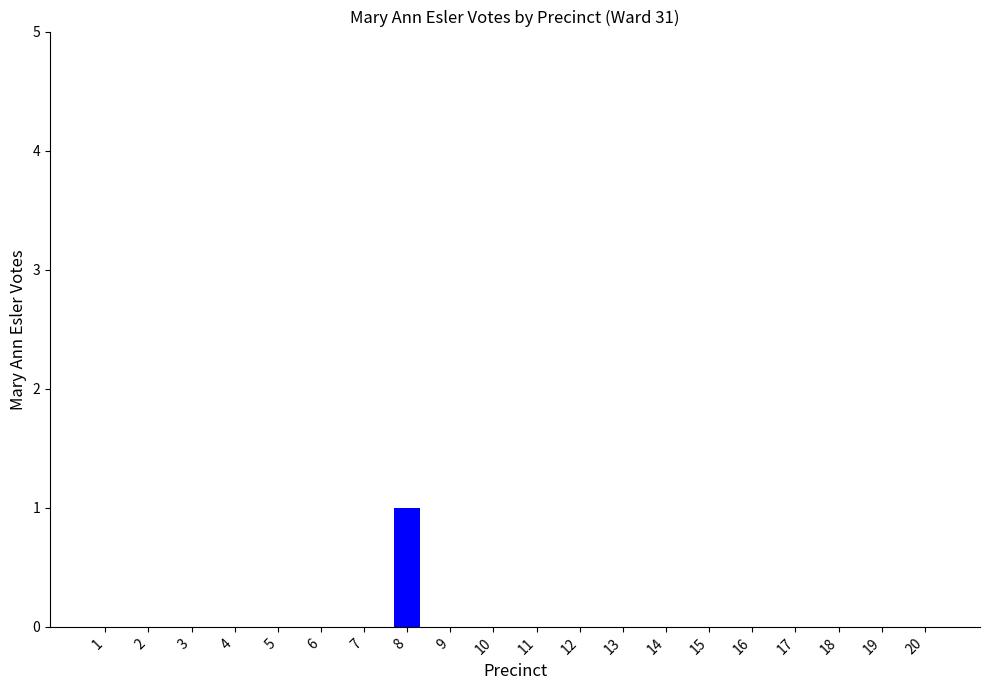

What is the sum of all values?

1